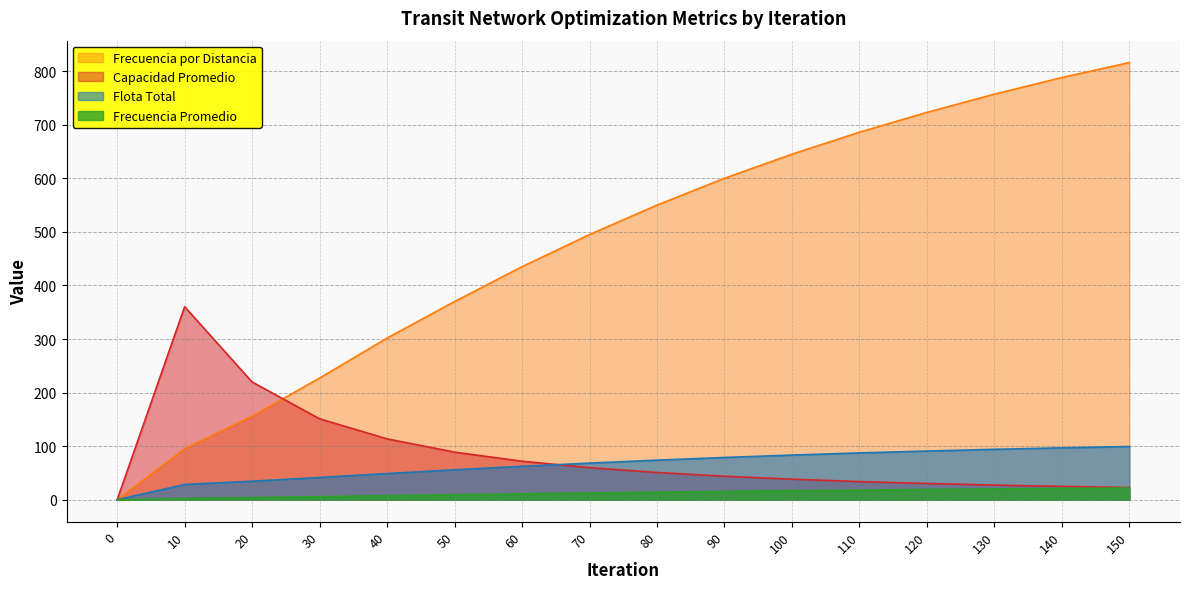

Is it true that Flota Total equals 16.7 at 90?

False